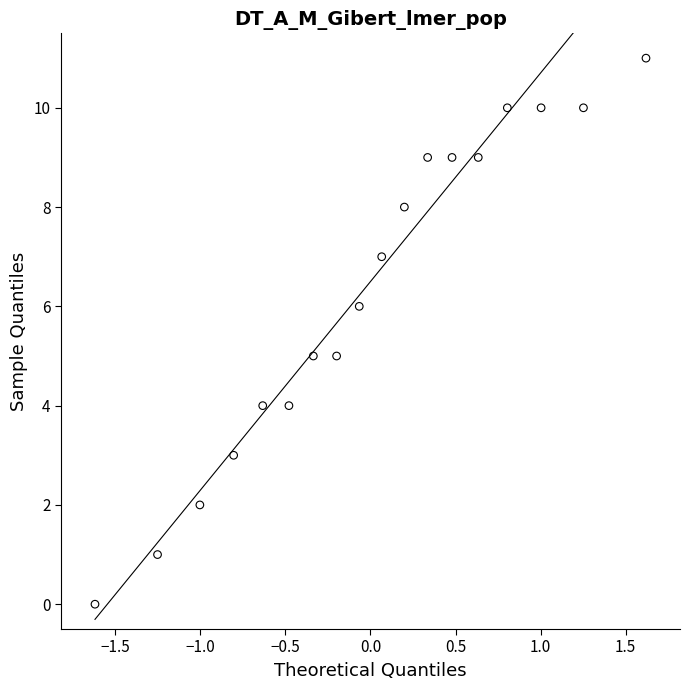

What is the range of Y values (max minus min)?

11